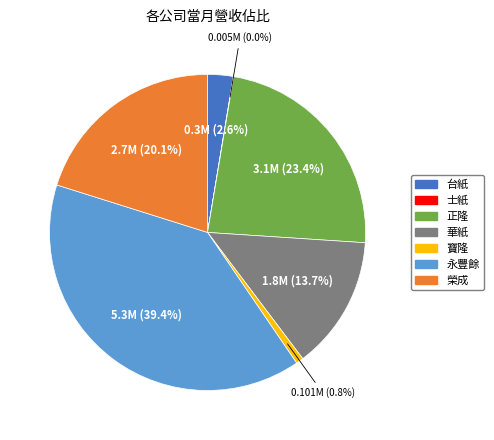

To the nearest percent, what is the combined percentage of 正隆 and 台紙?

26%